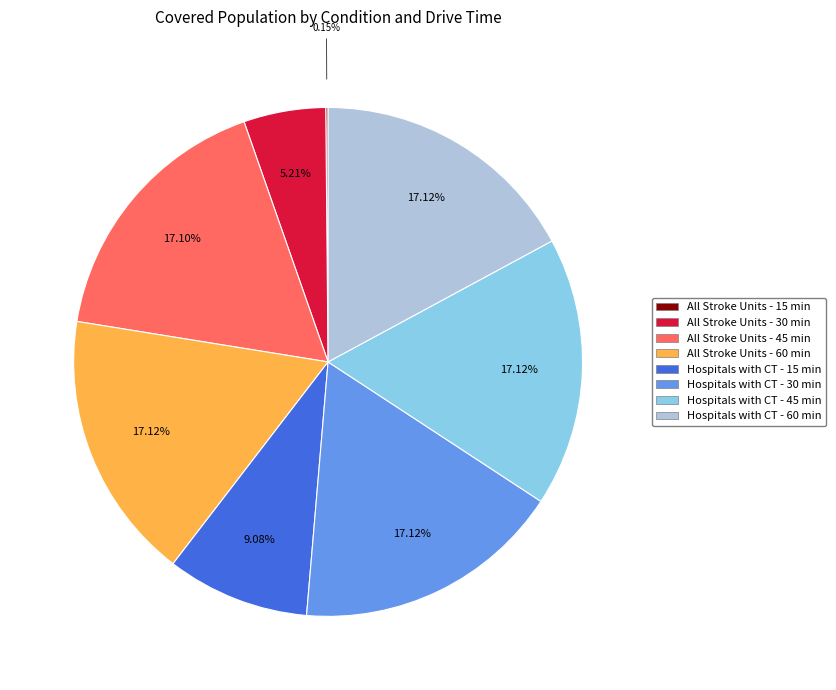

Which has a higher value, Hospitals with CT - 60 min or Hospitals with CT - 15 min?

Hospitals with CT - 60 min